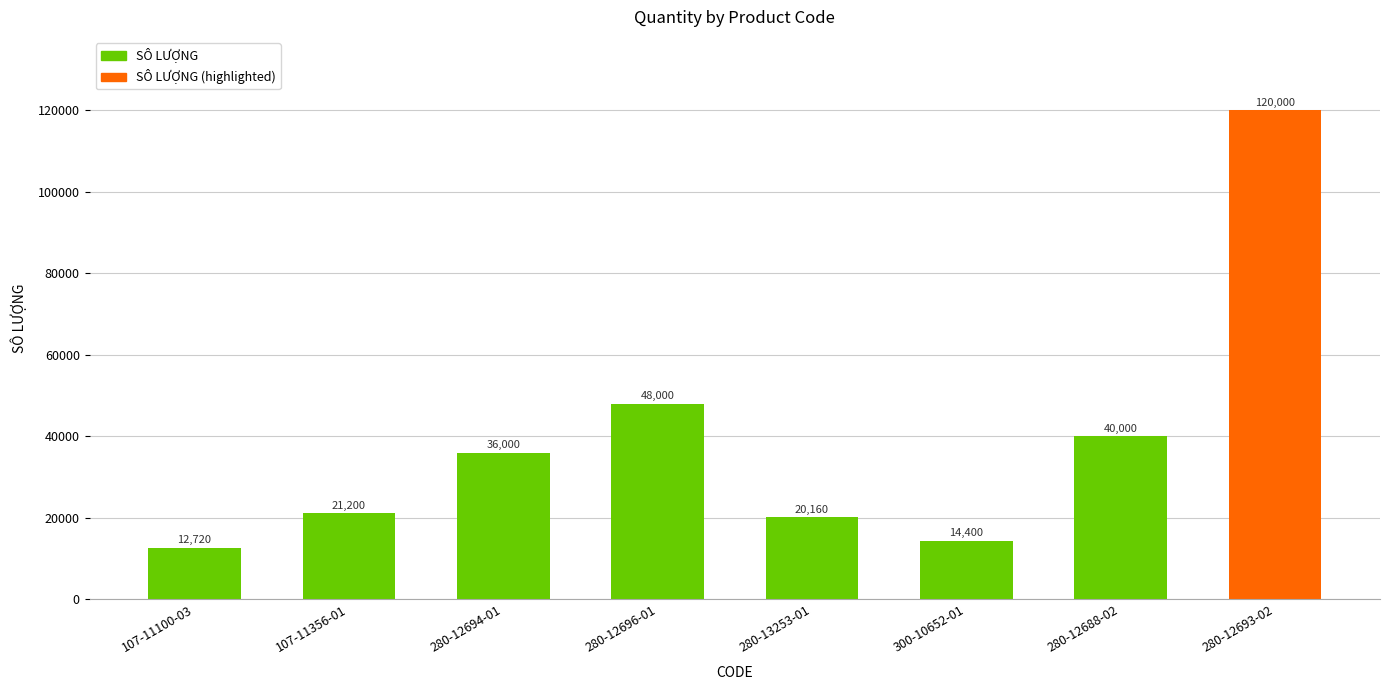

What is the sum of the values at 280-12694-01 and 280-12693-02?

156000